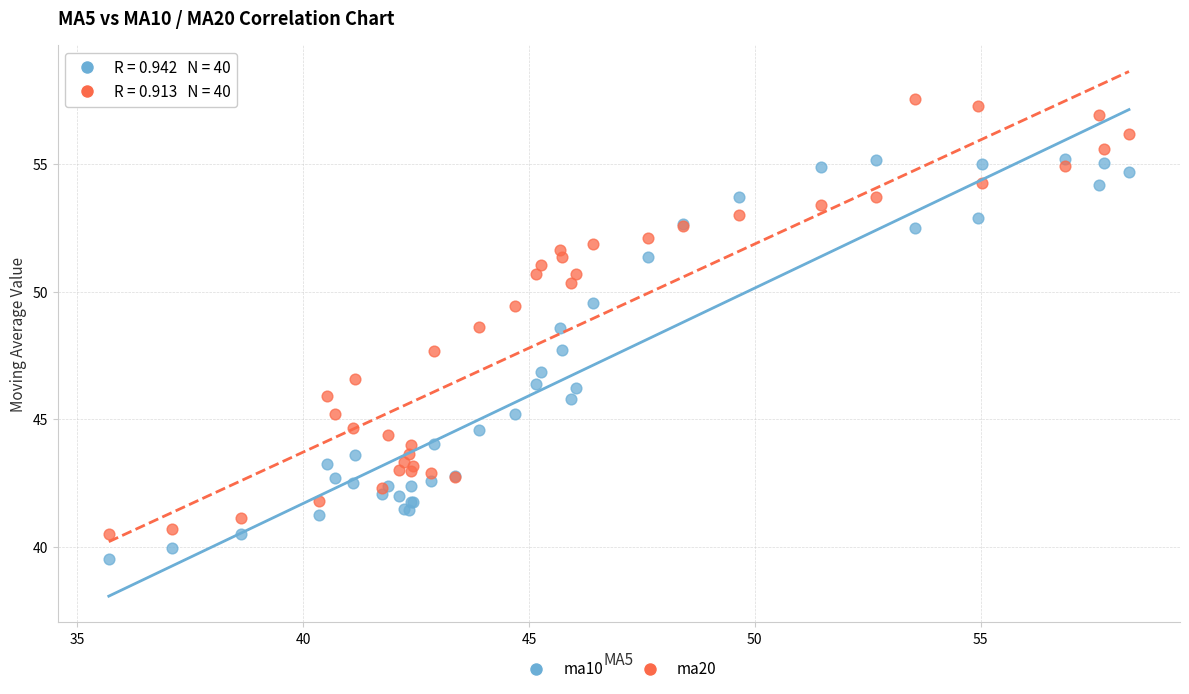

What is the X range (max minus min) for the scatter plot?

22.6